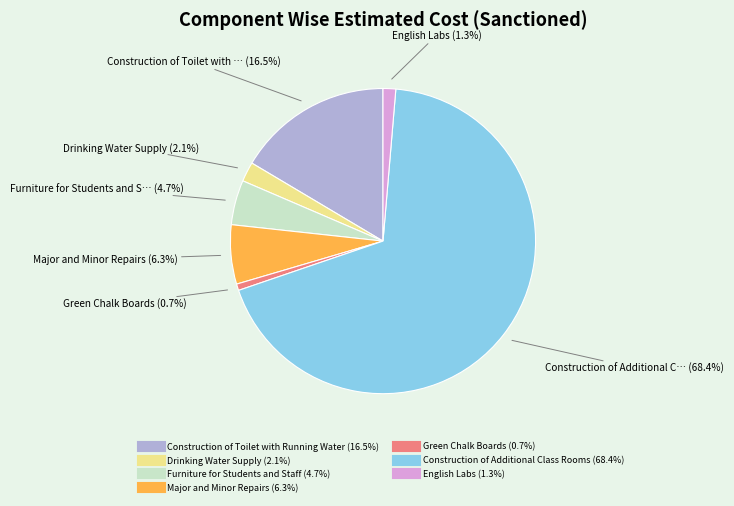

Which has a higher value, Construction of Additional Class Rooms or Furniture for Students and Staff?

Construction of Additional Class Rooms